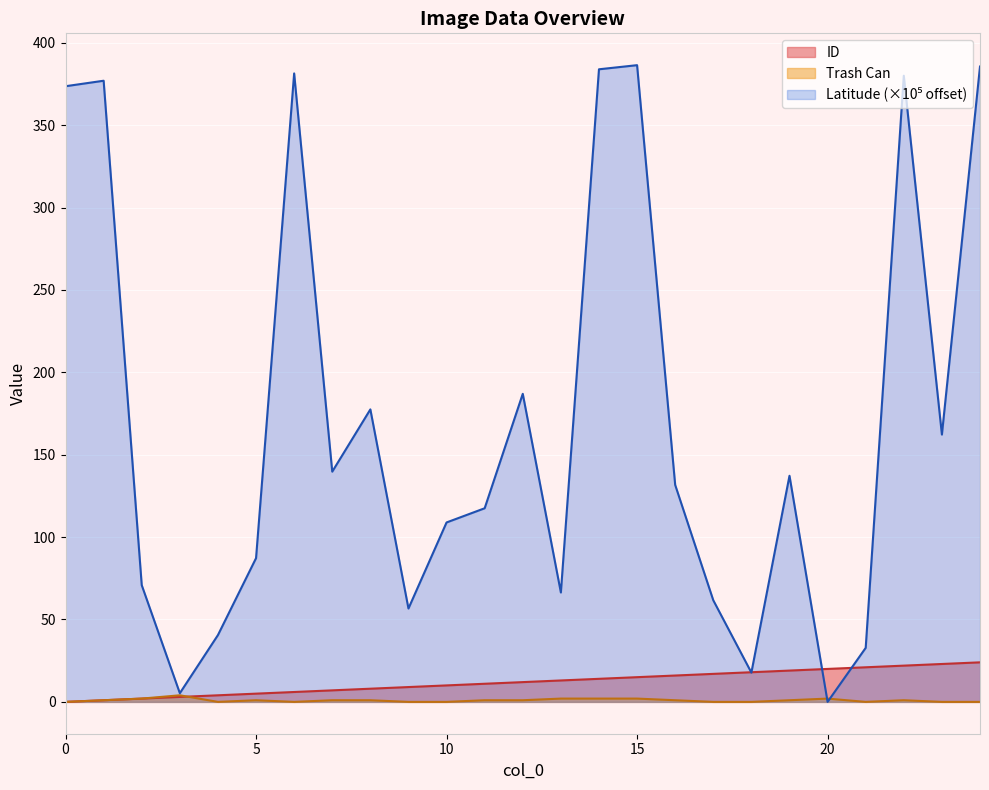

Where is the first local maximum for Latitude?

1